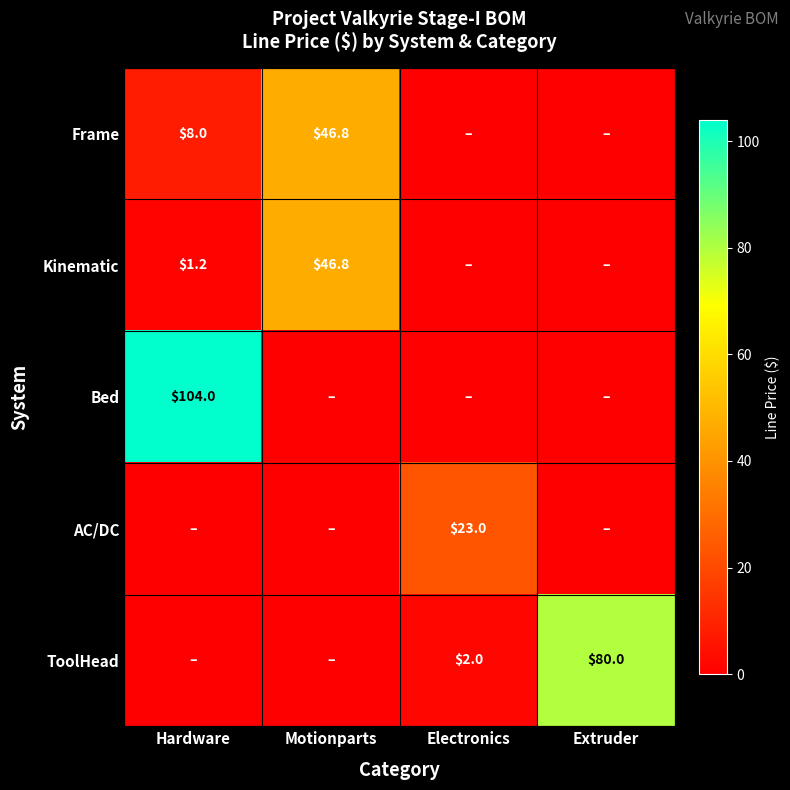

The value of Frame at Hardware is 5.5. True or false?

False